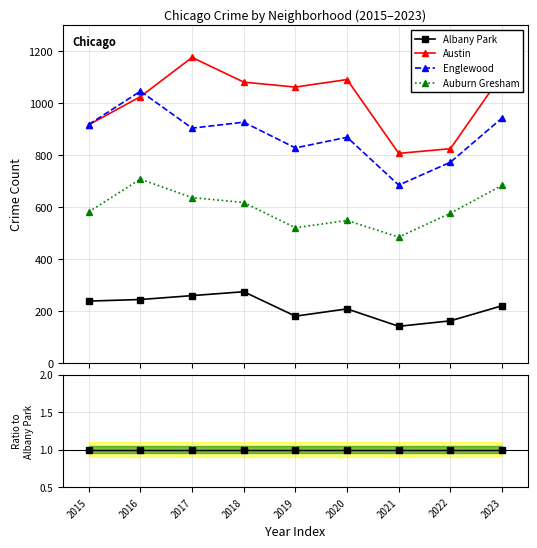

Does the chart have visible grid lines?

Yes